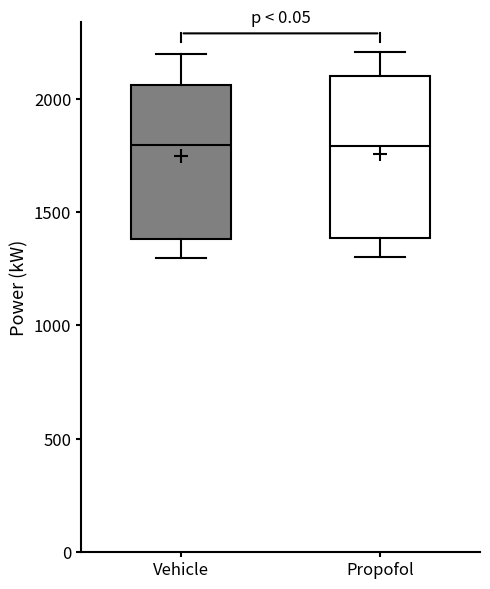

Reading left to right, transcribe this box plot: for each box, give where its median line is, the range the box spans, and where its two whiskers end, as read against the y-axis. The values are not printed on the chart, so give them approximately, as read against the axis.

Vehicle: median 1800, box 1400 to 2050, whiskers 1300 to 2200
Propofol: median 1800, box 1400 to 2100, whiskers 1300 to 2200